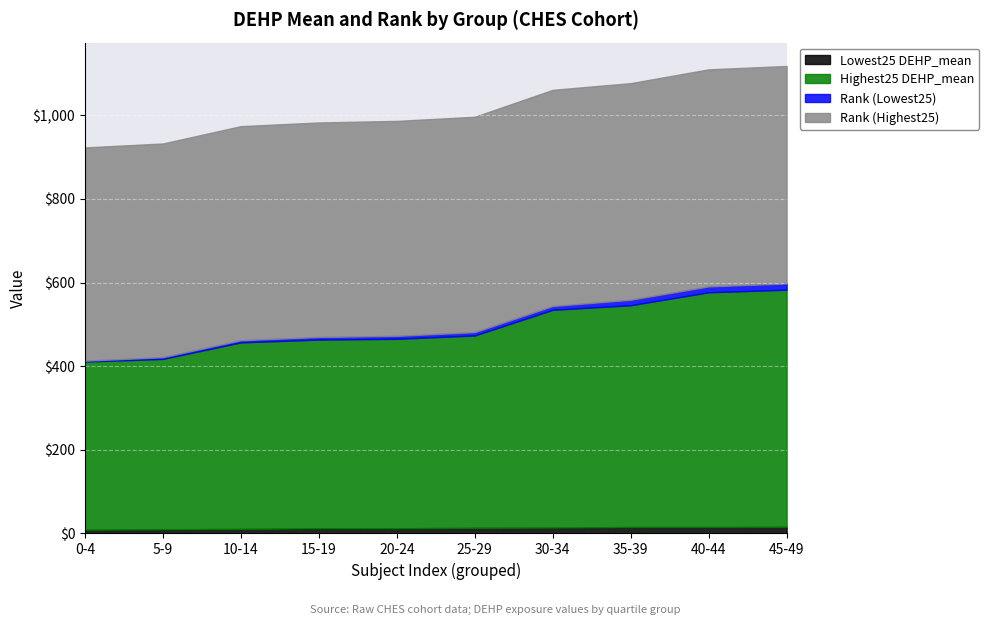

Where do Rank (Highest25) and Highest25 DEHP_mean first cross each other?

25-29 and 30-34